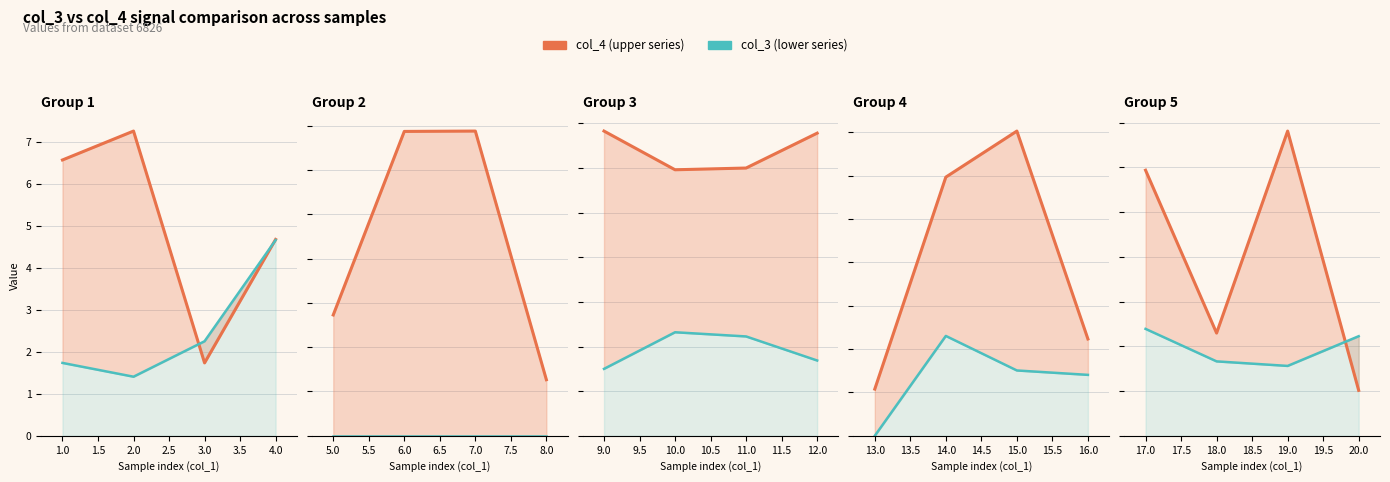

Which series has the largest total across all categories?

col_4 (upper)